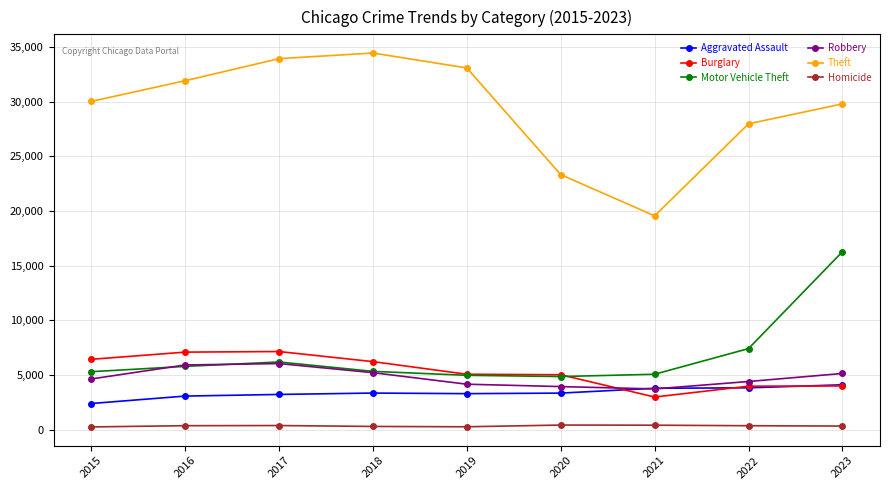

Where is the first local maximum for Motor Vehicle Theft?

2017